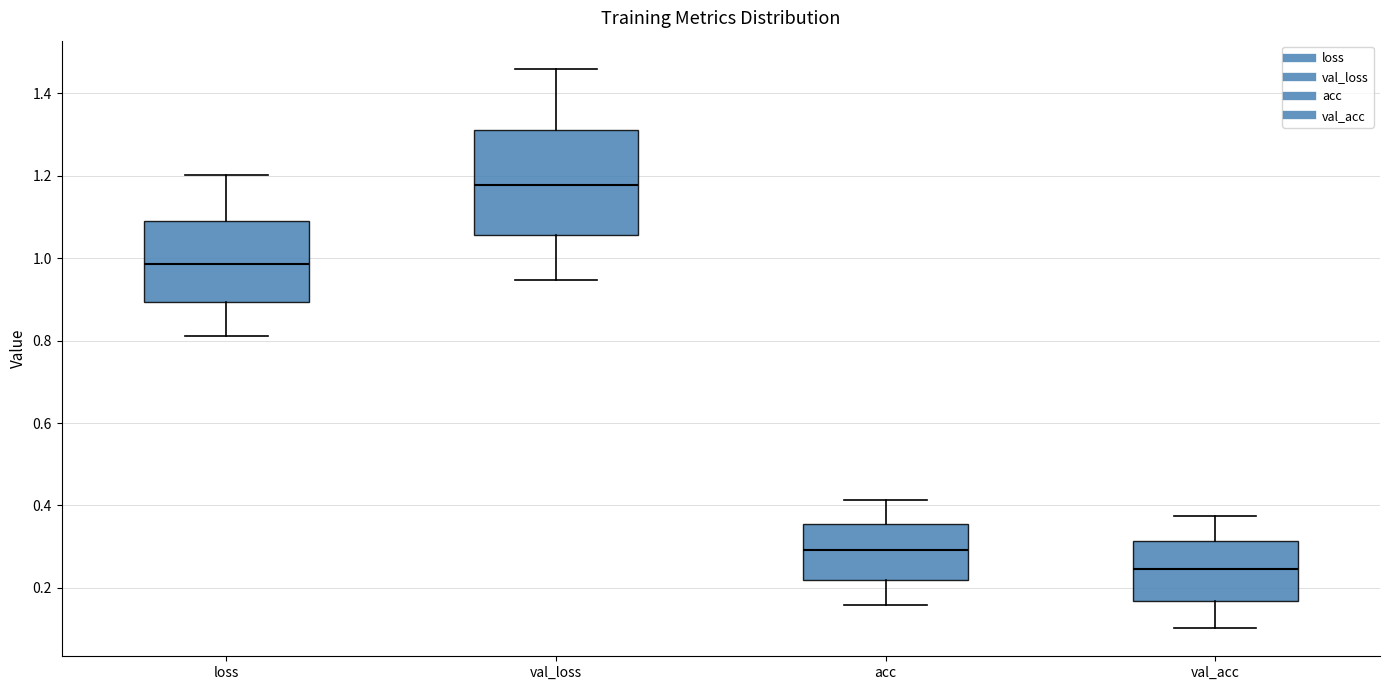

Which box is the tallest, from its lower edge to its upper edge?

val_loss